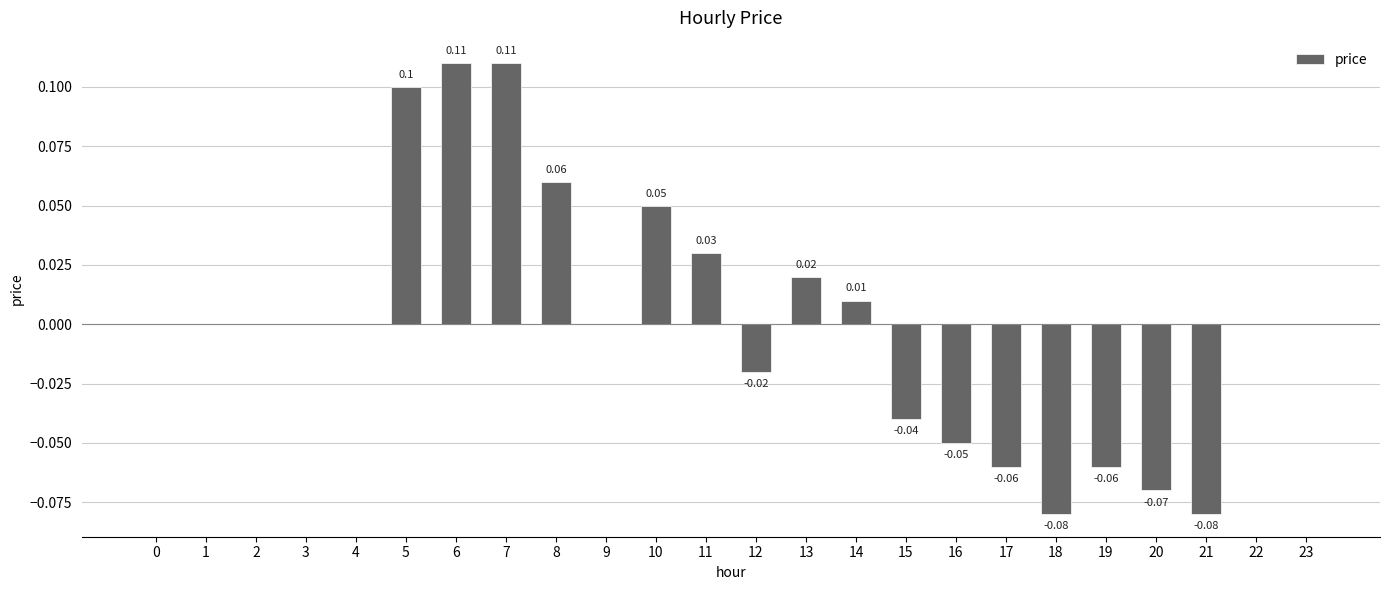

Count the number of data series in this chart.

1